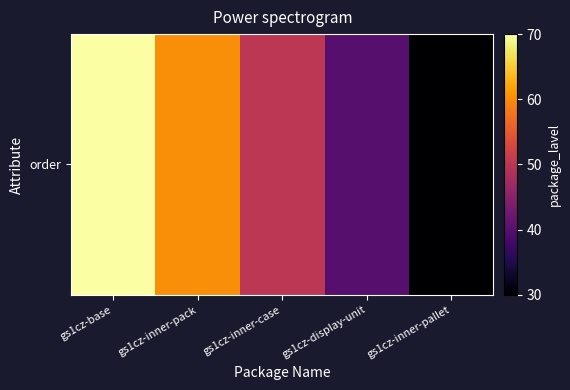

What is the change in value from gs1cz-display-unit to gs1cz-inner-pallet?

-10